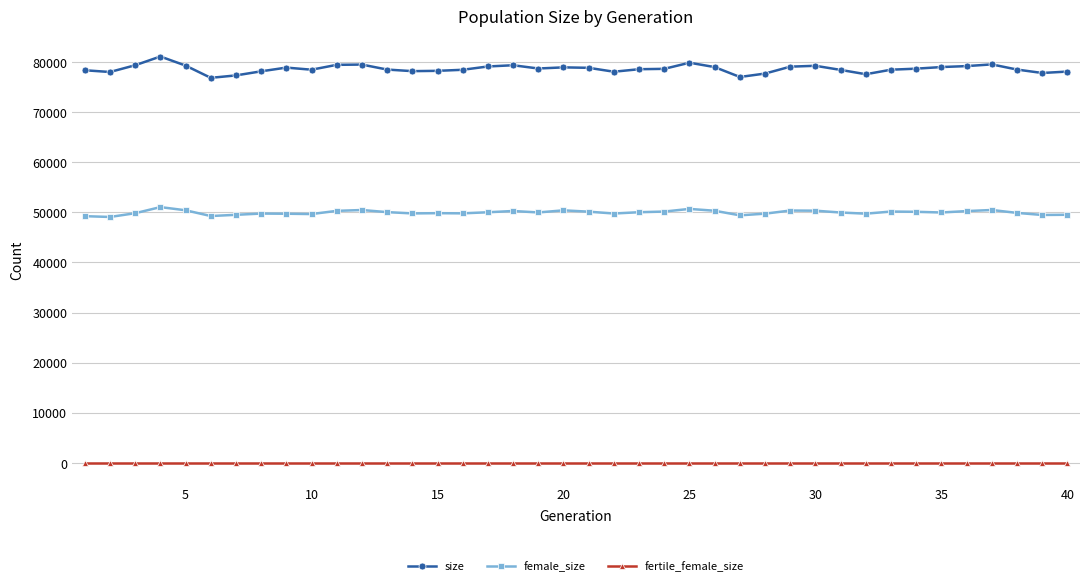

What is the greatest value displayed?

81079